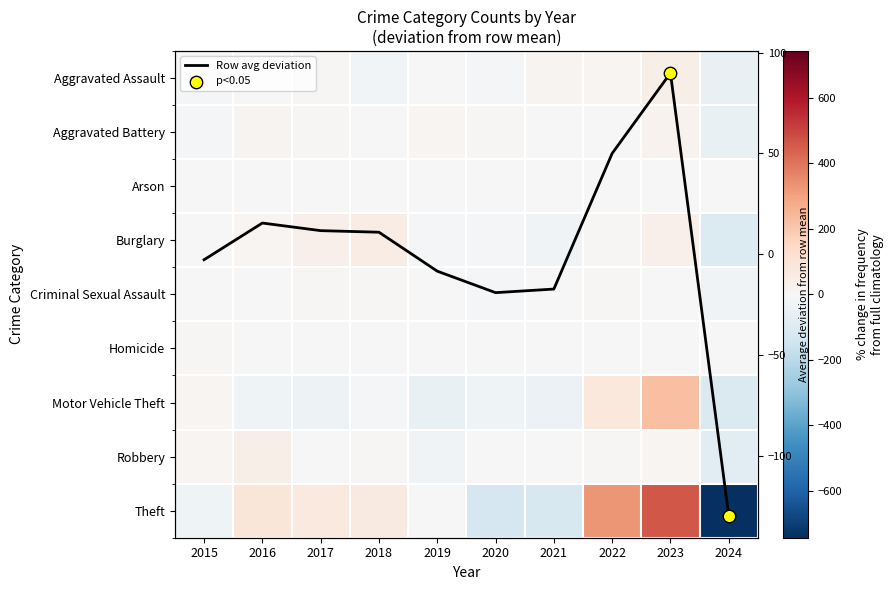

At which label does Aggravated Battery first exceed 7?

2016